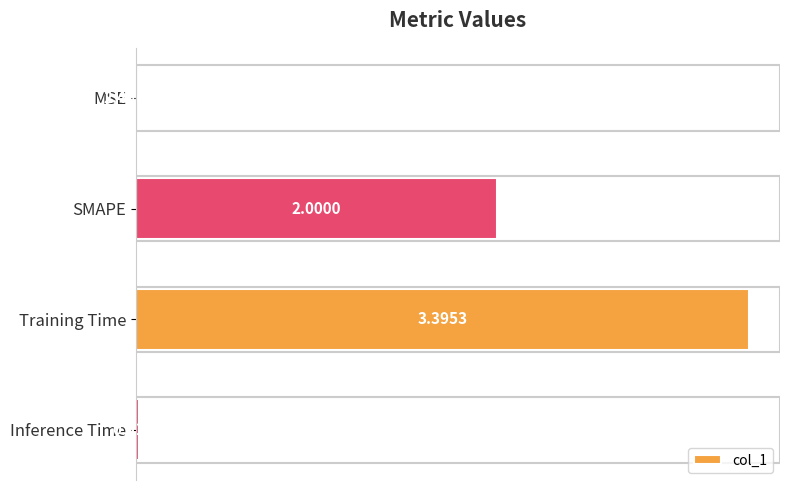

What is the sum of all values?

5.4